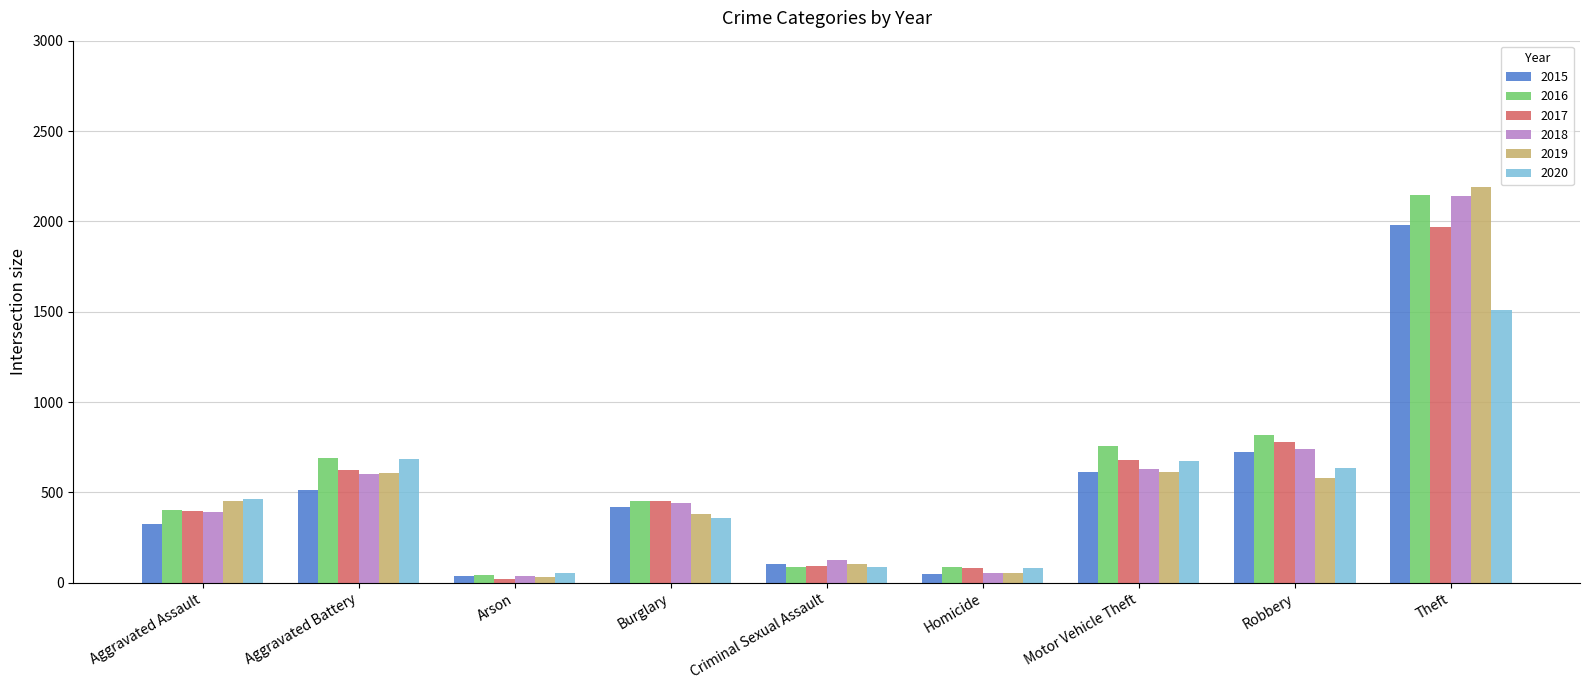

What is the sum of the 2020 values at Aggravated Assault and Motor Vehicle Theft?

1139